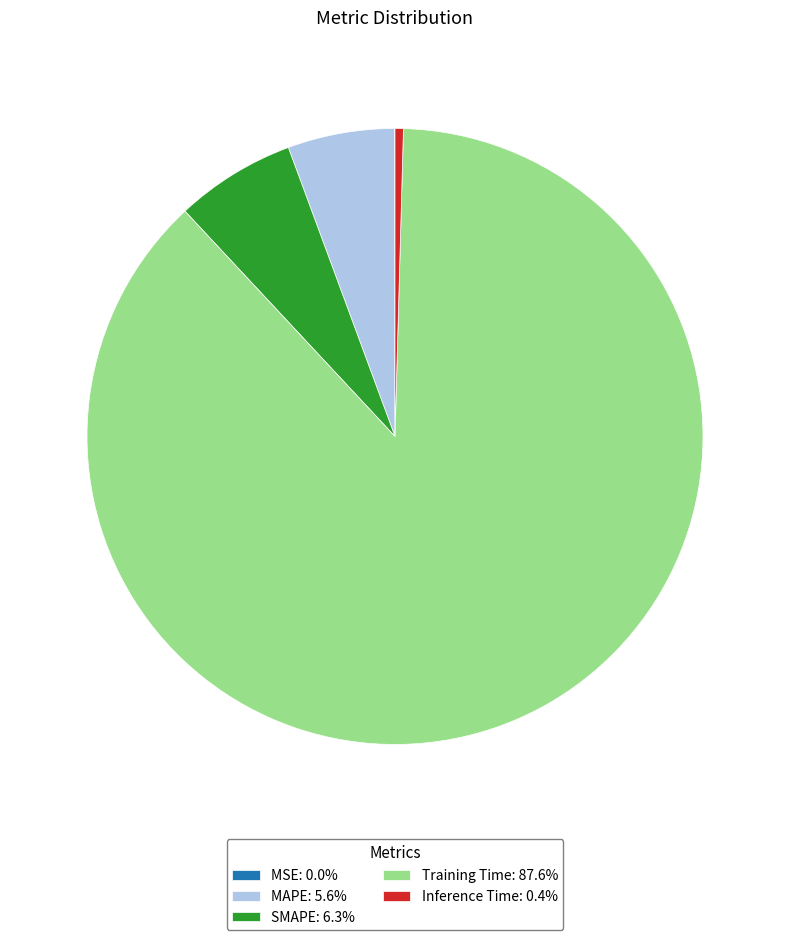

Combined, do Inference Time: 0.4% and Training Time: 87.6% account for over 50%?

Yes